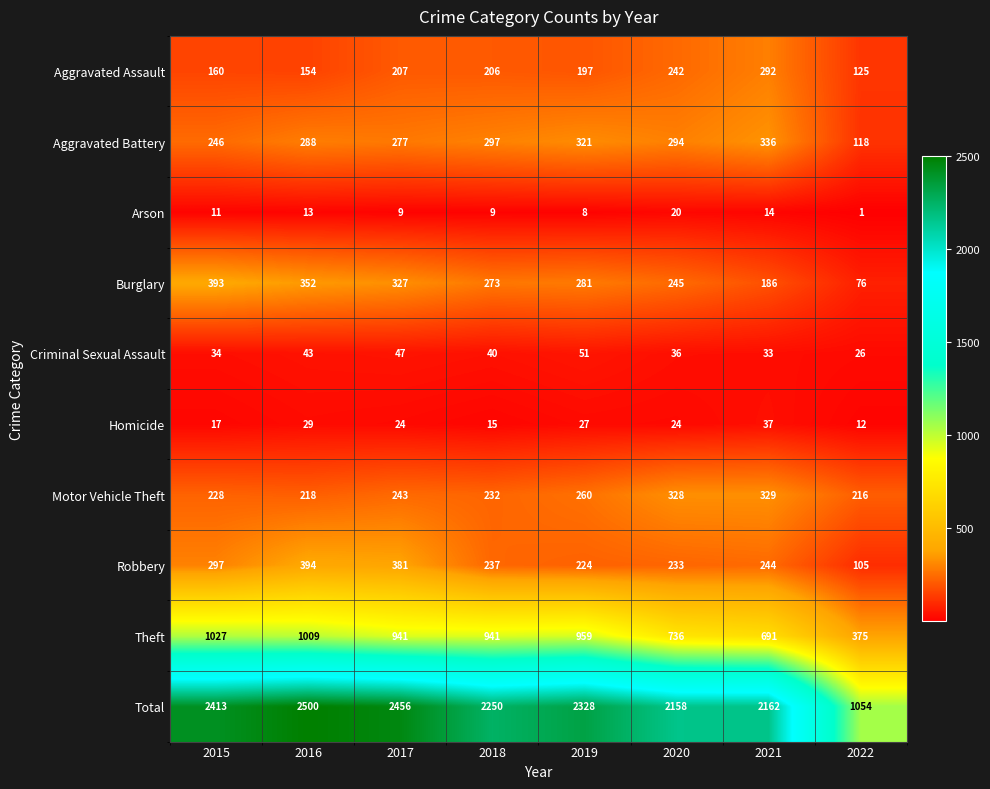

Where does the Robbery series first go above 244?

2015